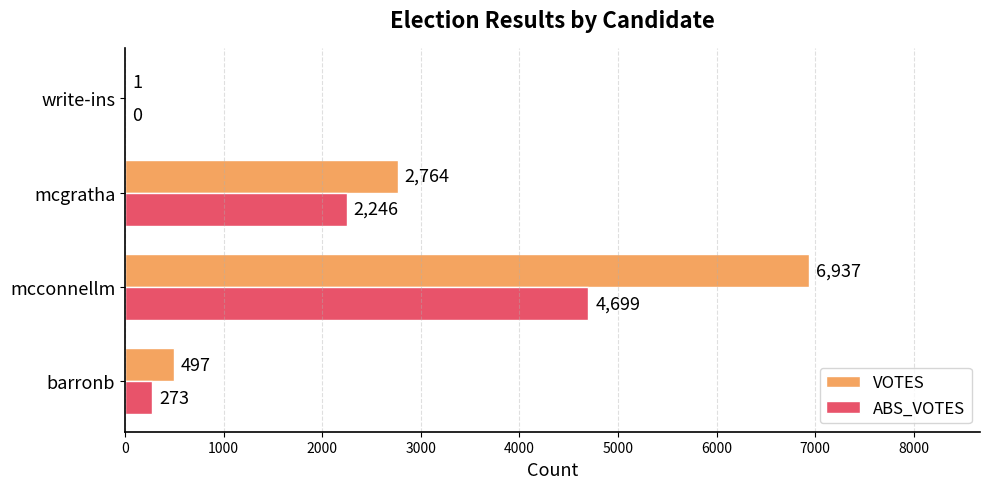

Which series has the largest total across all categories?

VOTES